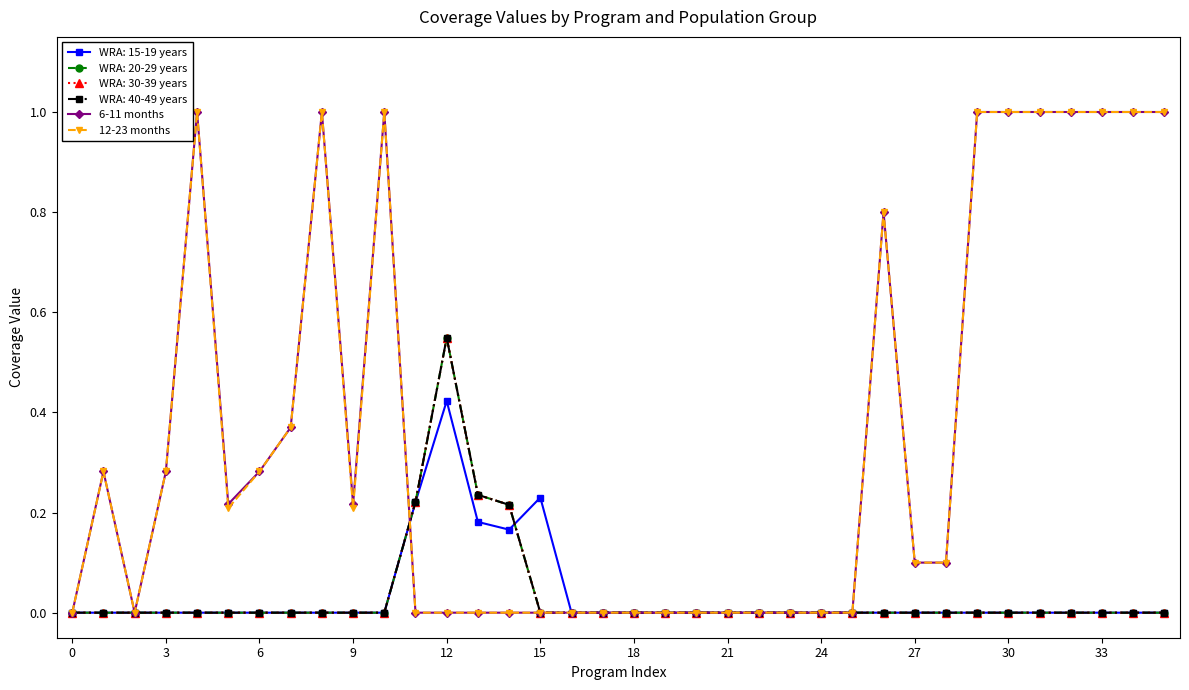

Is this an area chart (filled region under the line)?

No